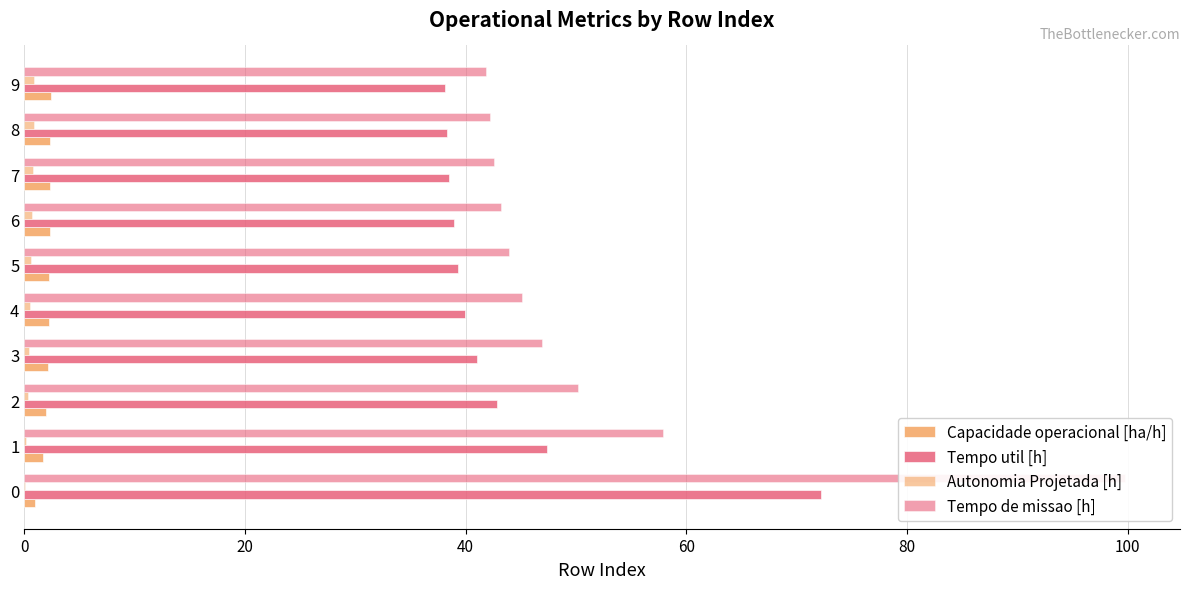

What is the difference between the highest and lowest values at 4?

44.6